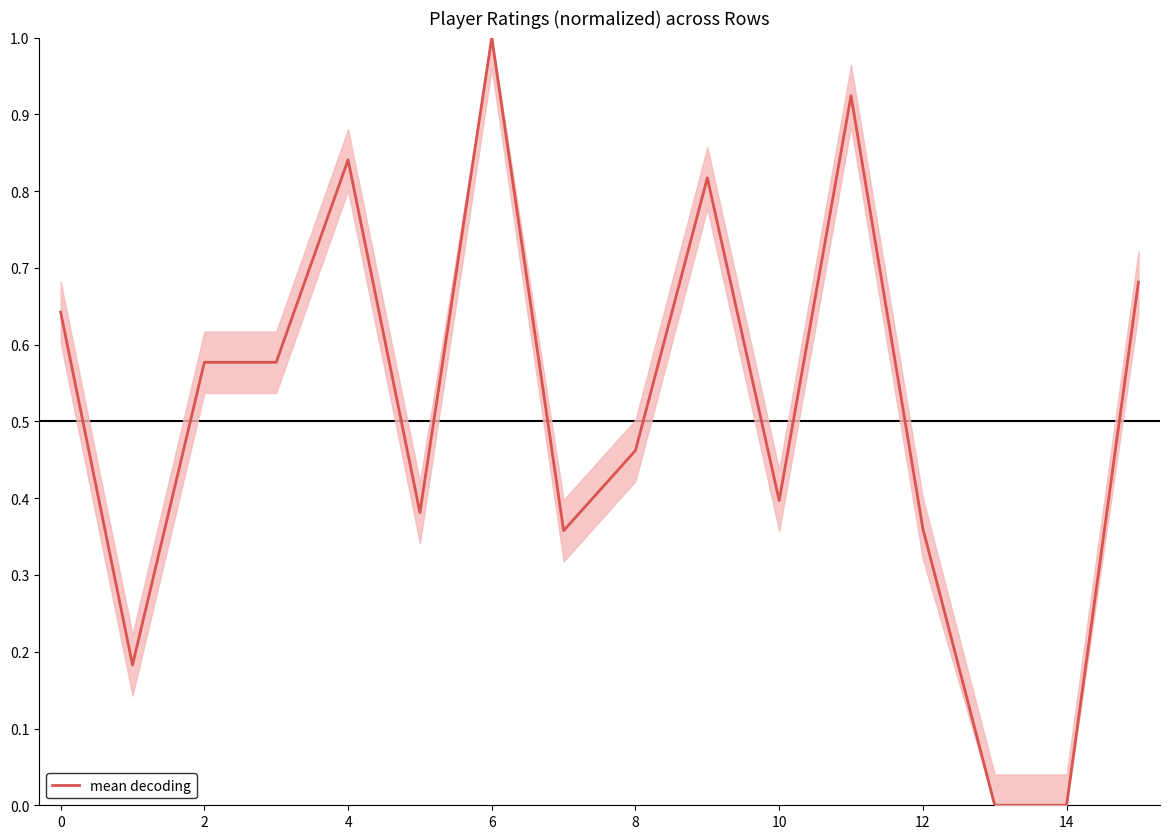

What is the maximum value shown in the chart?

1.0